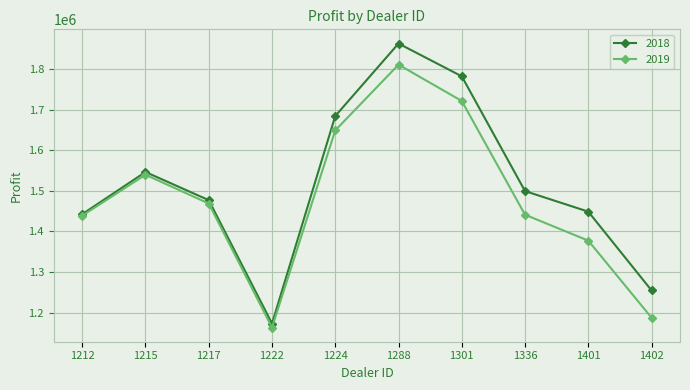

What is the spread (max minus min) of values at 1224?

35421.0